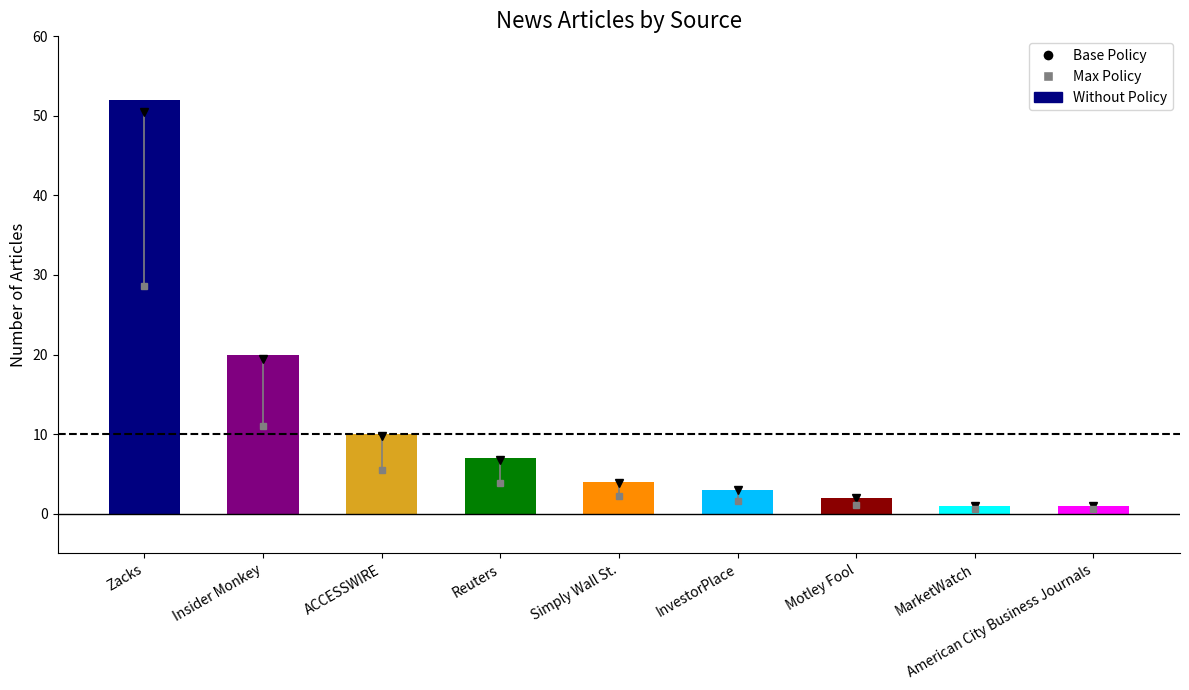

Is it true that the value at Zacks is 80?

False